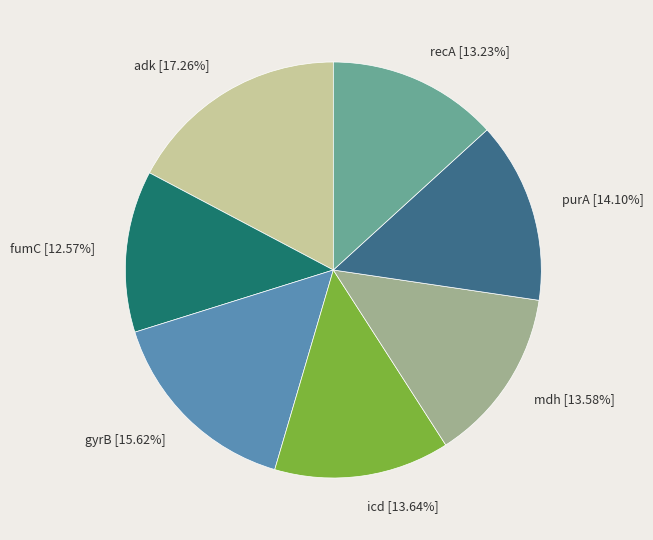

Is icd the majority of the pie?

No